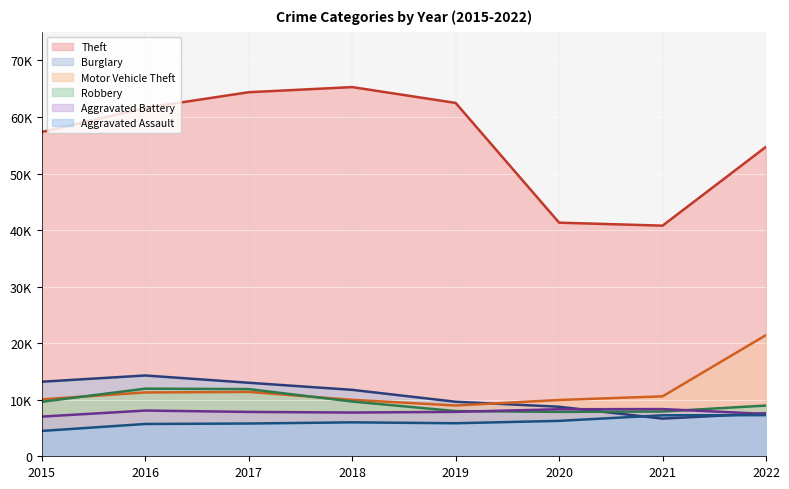

Where does the Motor Vehicle Theft series first go above 10598?

2016